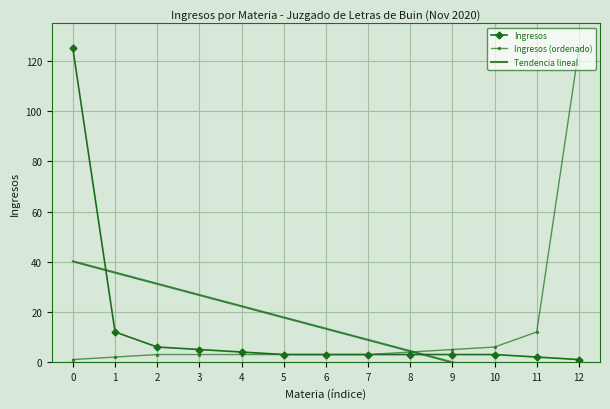

Rank the series at 4 from lowest to highest value.

Ingresos (ordenado), Ingresos, Tendencia lineal